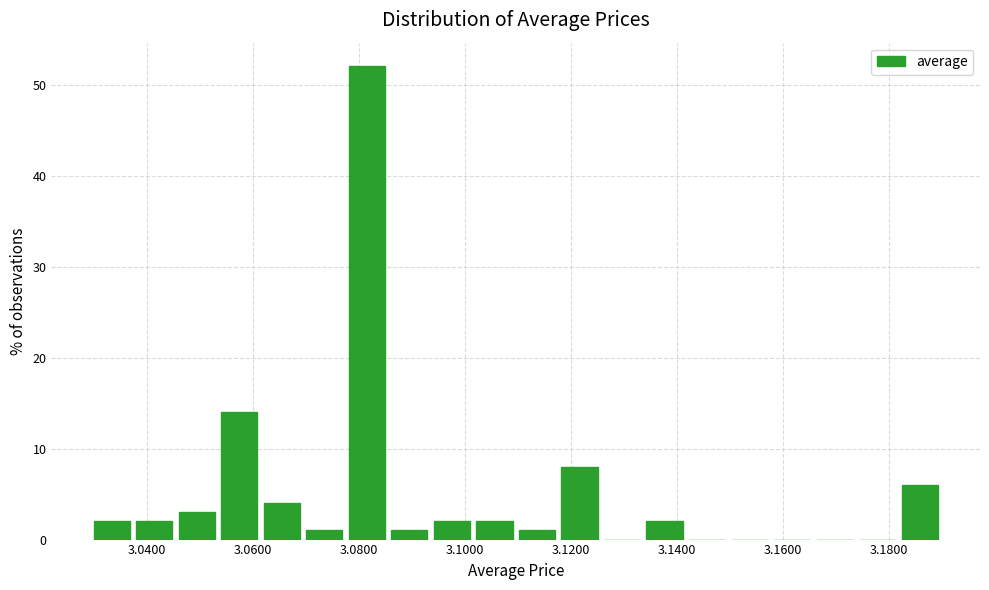

Reading left to right, transcribe this chart: for each bar, give the range it covers on the x-axis and its height. Neither the bar edges nor the heights are printed on the chart, so give them approximately, as read against the axes.

3.030 to 3.038: 2
3.038 to 3.046: 2
3.046 to 3.054: 3
3.054 to 3.062: 14
3.062 to 3.070: 4
3.070 to 3.078: 1
3.078 to 3.086: 52
3.086 to 3.094: 1
3.094 to 3.102: 2
3.102 to 3.110: 2
3.110 to 3.118: 1
3.118 to 3.126: 8
3.126 to 3.134: 0
3.134 to 3.142: 2
3.142 to 3.150: 0
3.150 to 3.158: 0
3.158 to 3.166: 0
3.166 to 3.174: 0
3.174 to 3.182: 0
3.182 to 3.190: 6